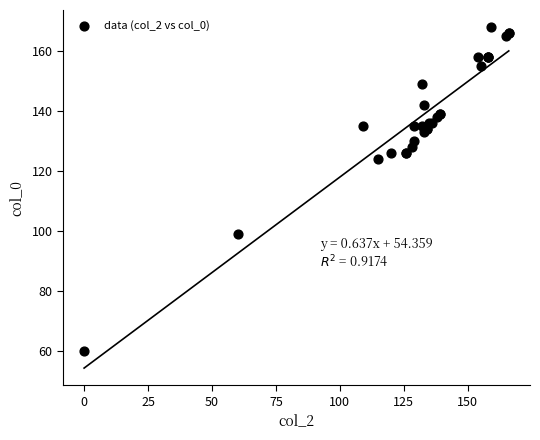

What Y value in the scatter plot is closest to 114?

124